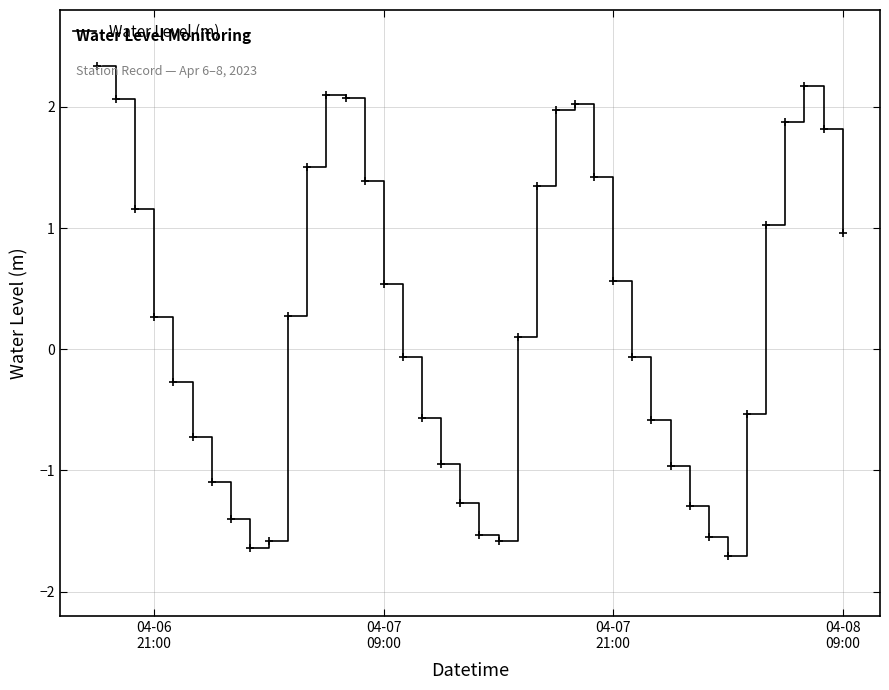

What is the difference between the maximum and minimum values?

4.0